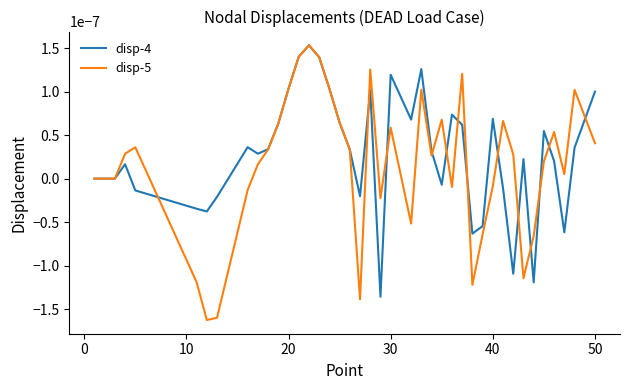

Which series has the largest range (max minus min)?

disp-5